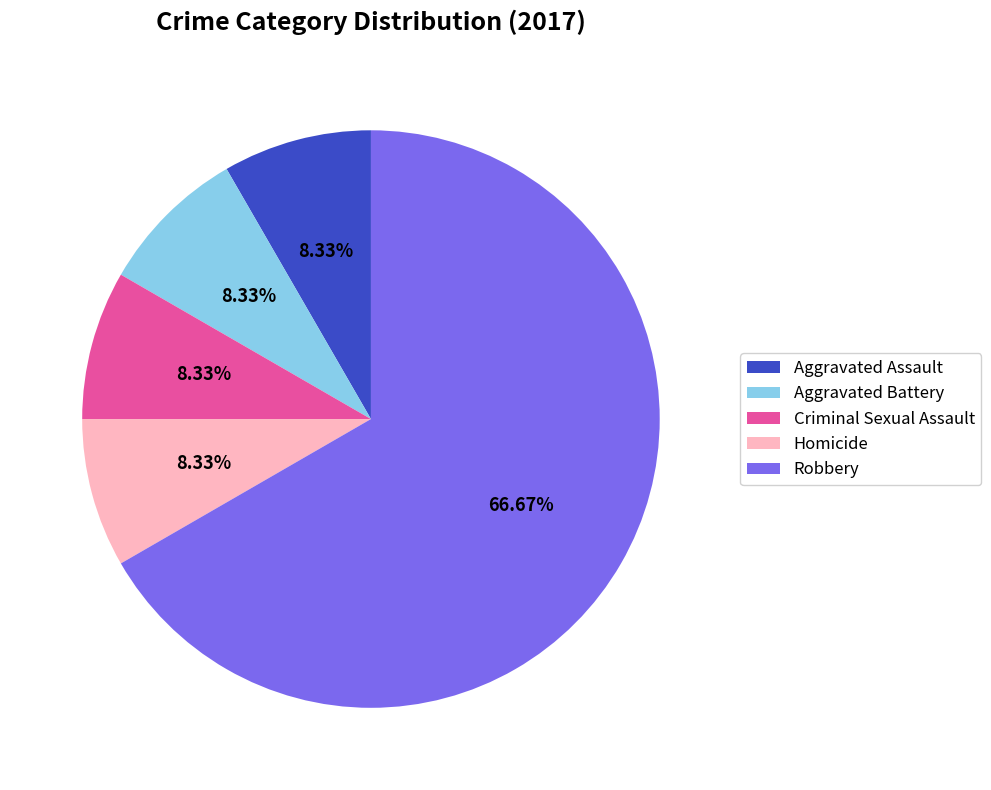

To the nearest percent, what percentage of the pie is Criminal Sexual Assault?

8%